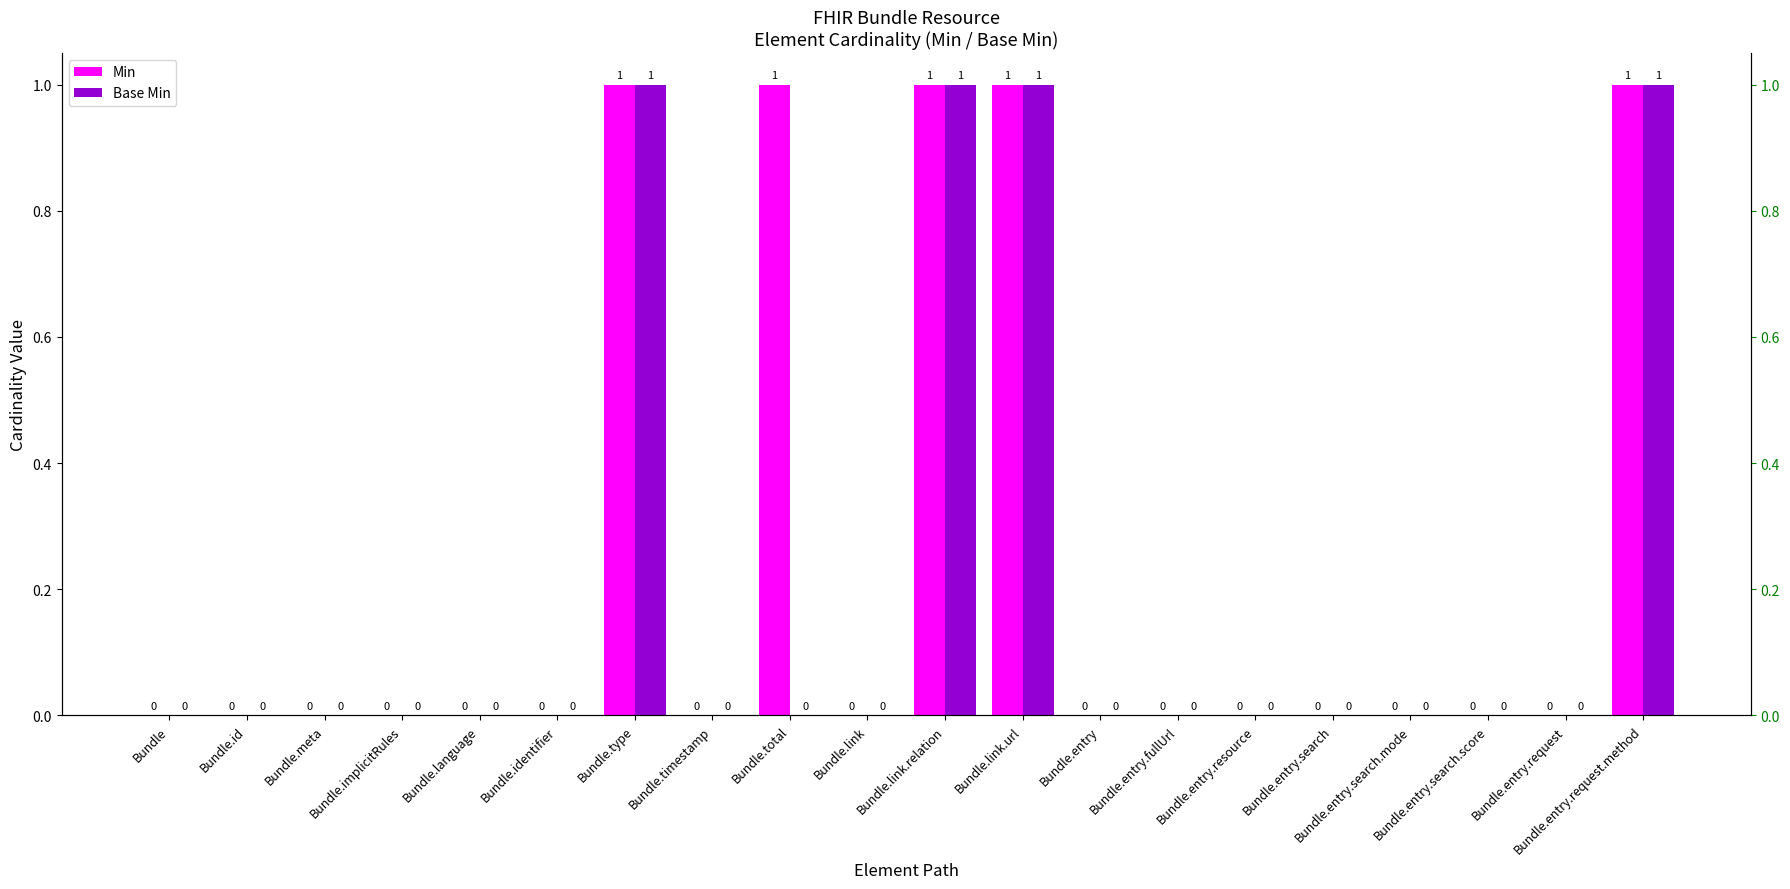

Reading left to right, list all the values displayed in this chart.

Min: 0	0	0	0	0	0	1	0	1	0	1	1	0	0	0	0	0	0	0	1
Base Min: 0	0	0	0	0	0	1	0	0	0	1	1	0	0	0	0	0	0	0	1